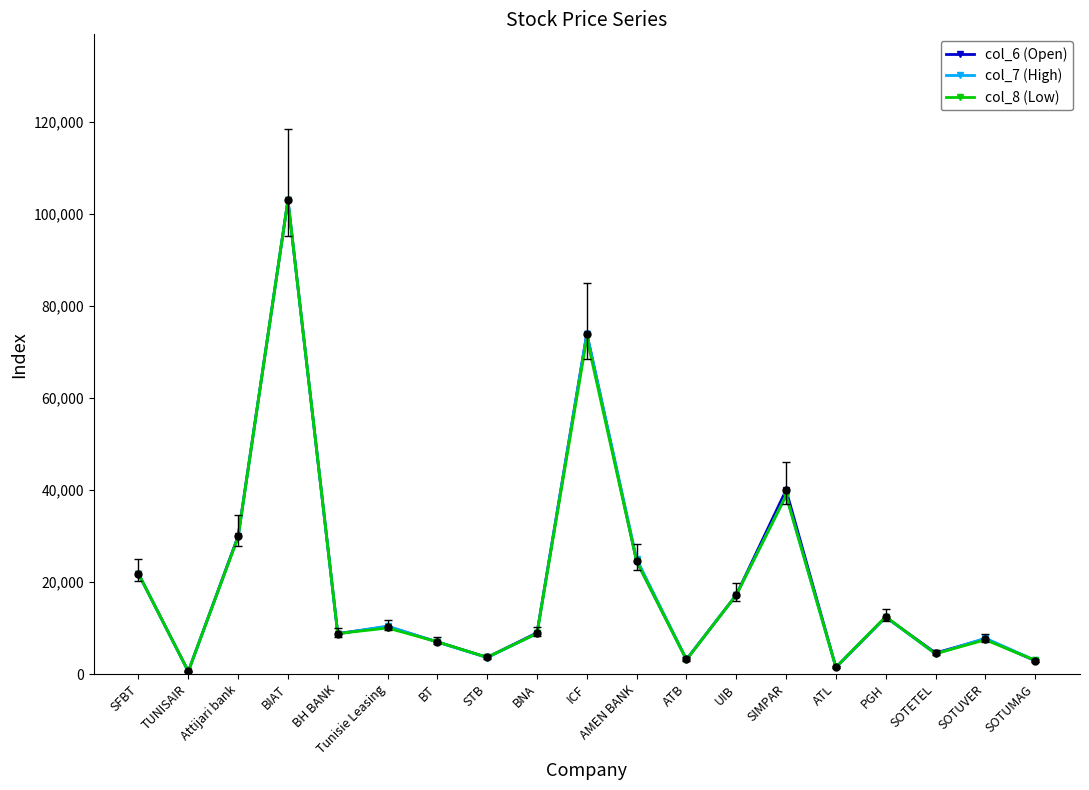

What is the label of the 16th point from the right?

BIAT